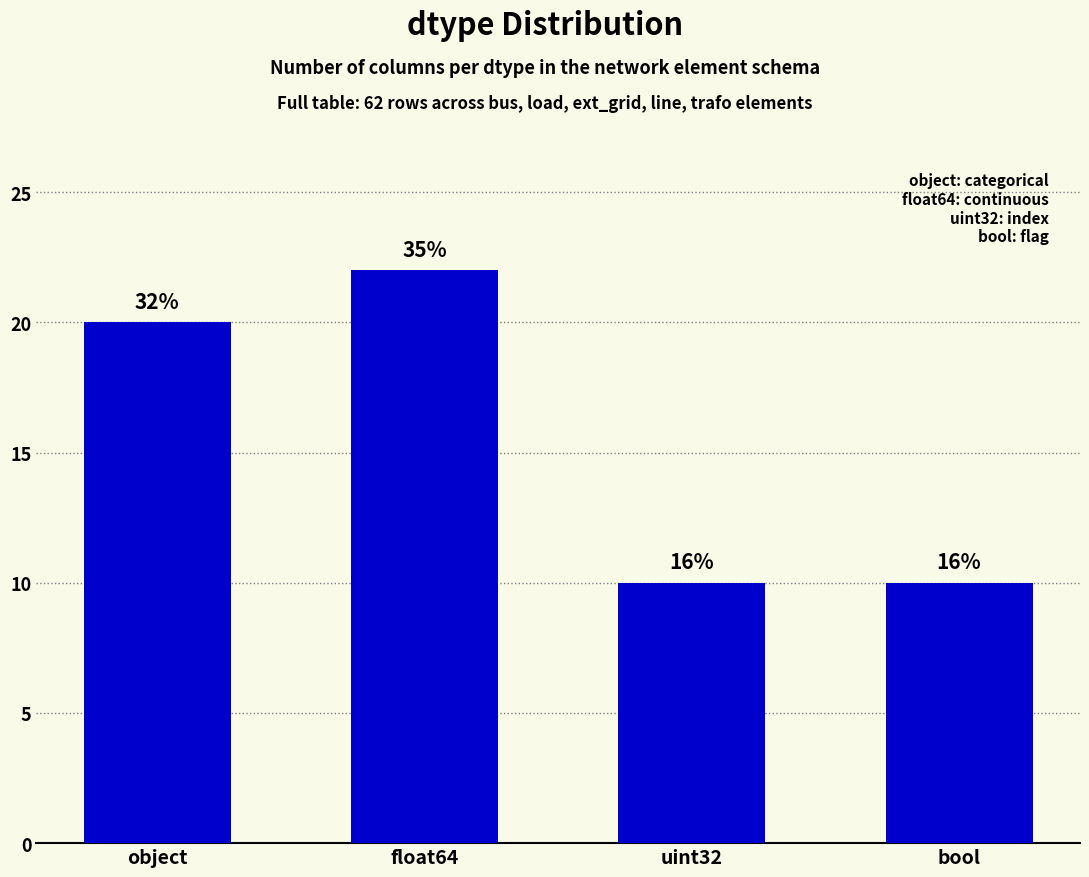

Are the bars horizontal?

No